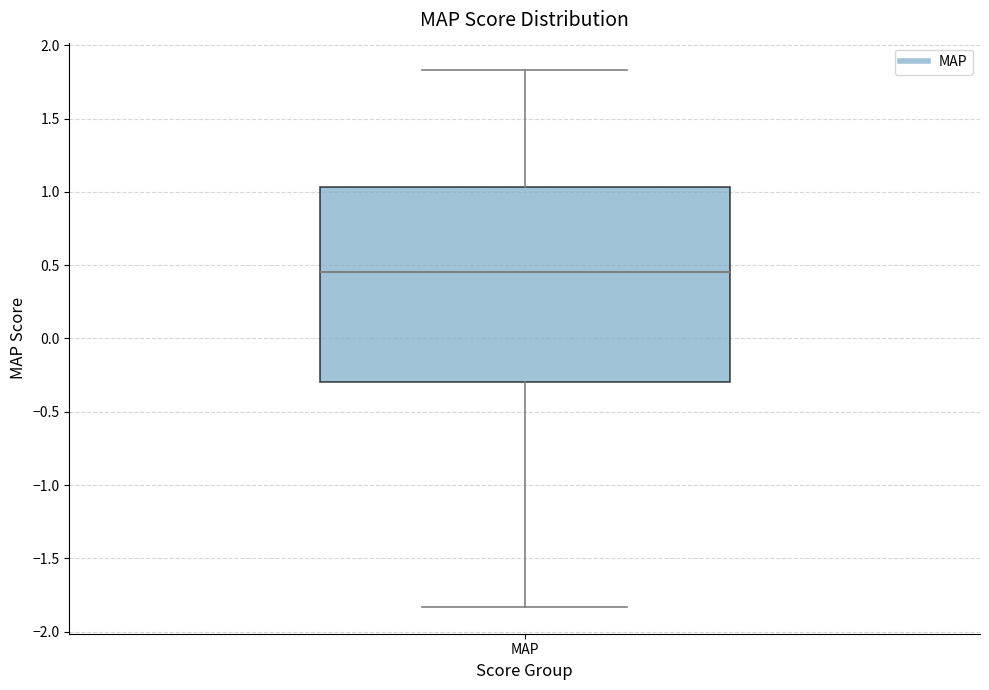

Where does the upper whisker of the box for MAP end on the y-axis? The values are not printed on the chart, so give them approximately, as read against the axis.

1.85